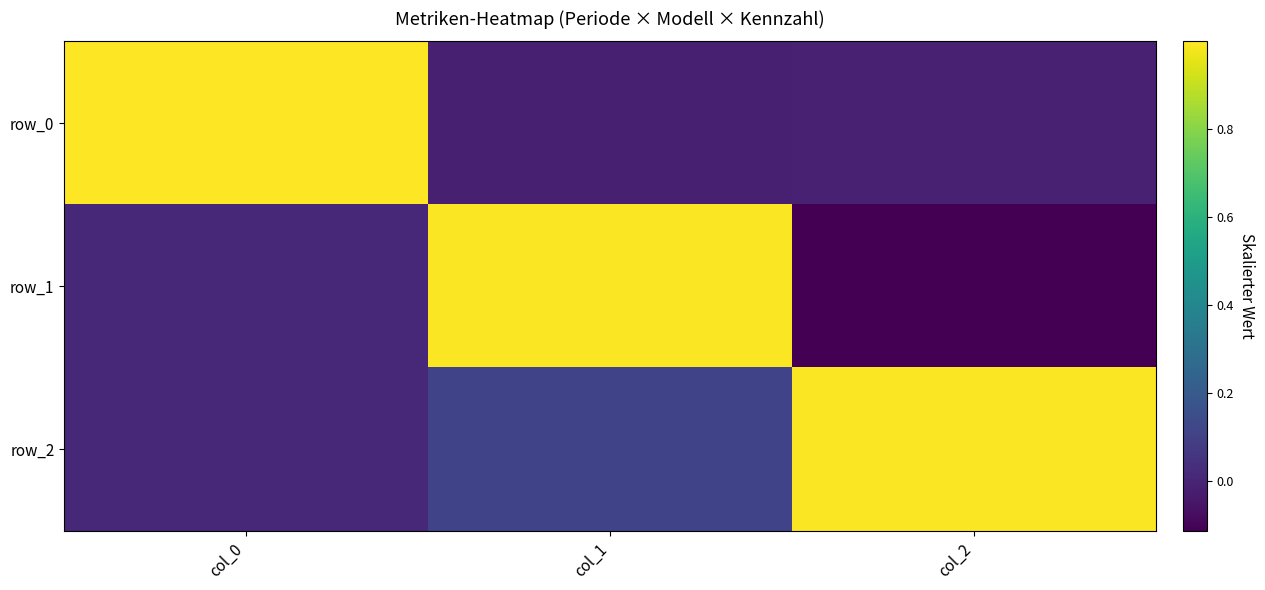

The value of row_2 at col_1 is 0.1. True or false?

True